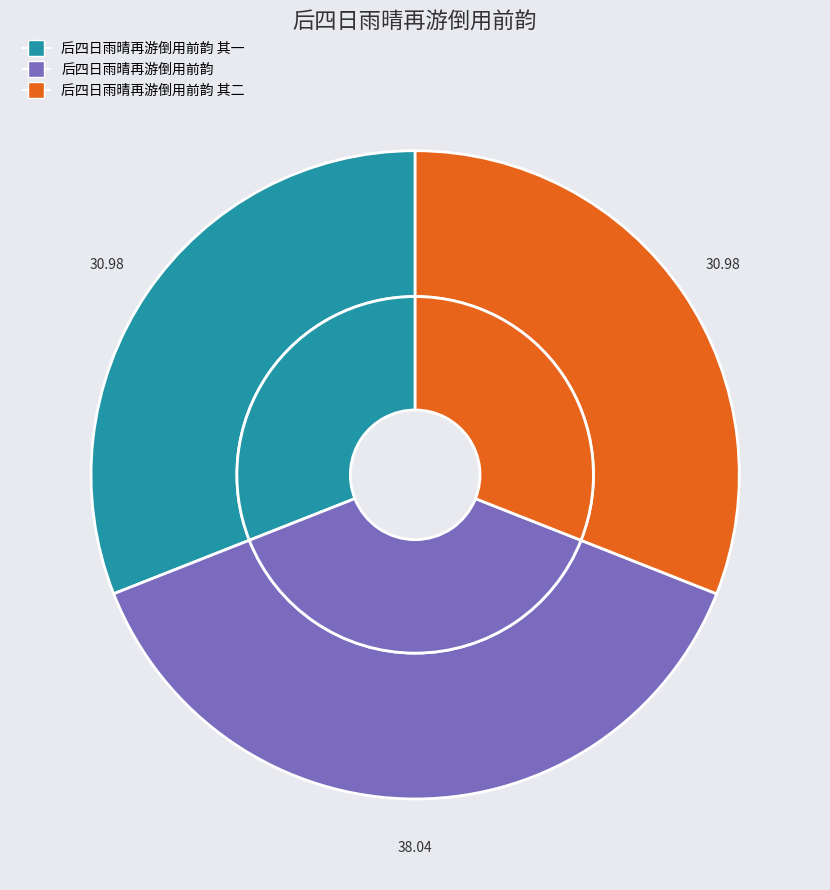

How many segments does this pie chart have?

3